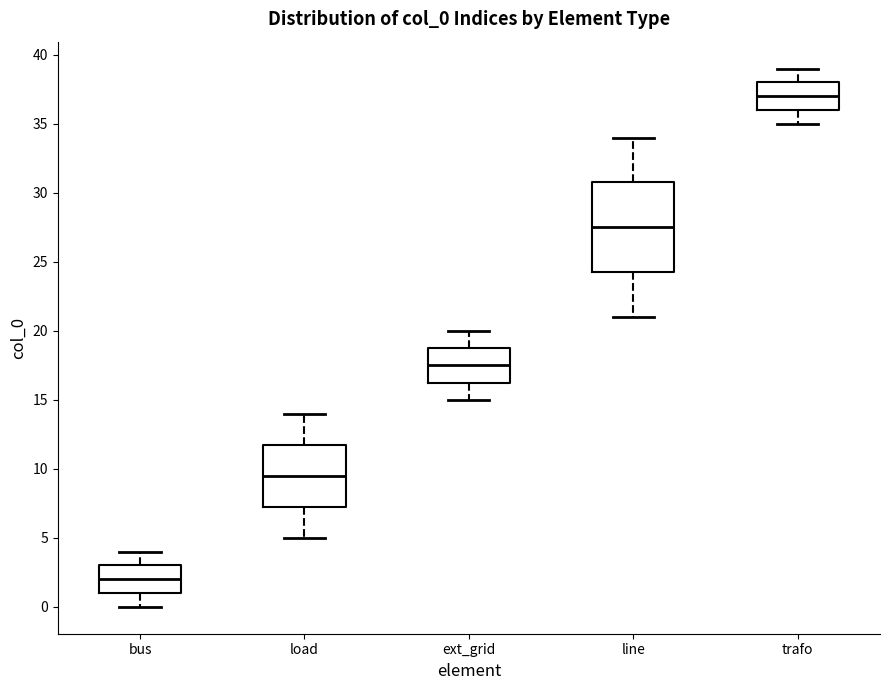

Which box has the lowest median line?

bus